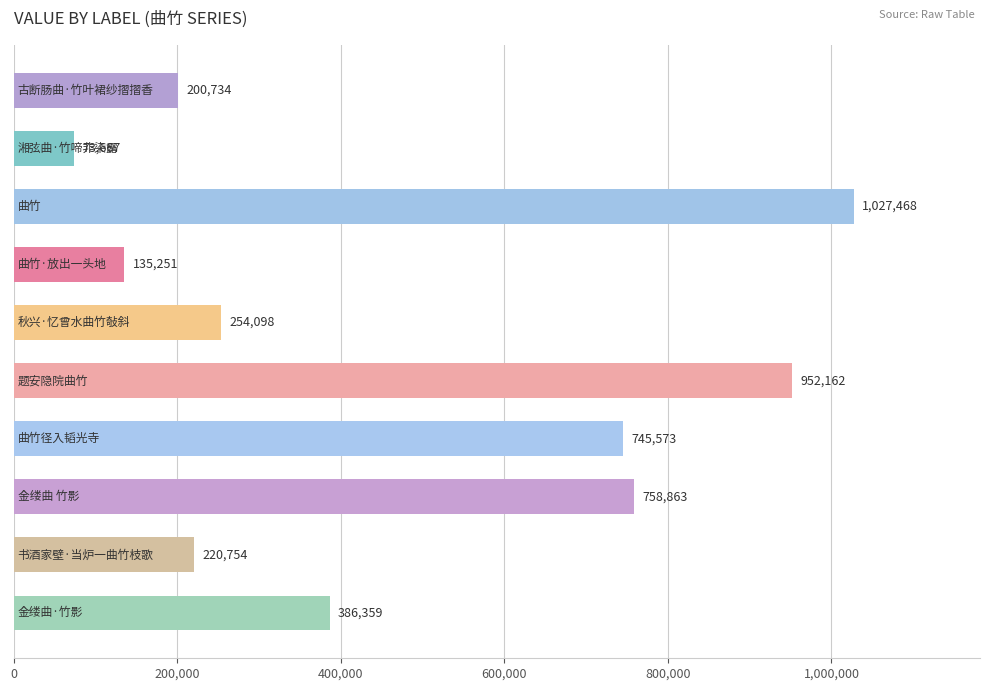

What is the difference between the maximum and minimum values?

953801